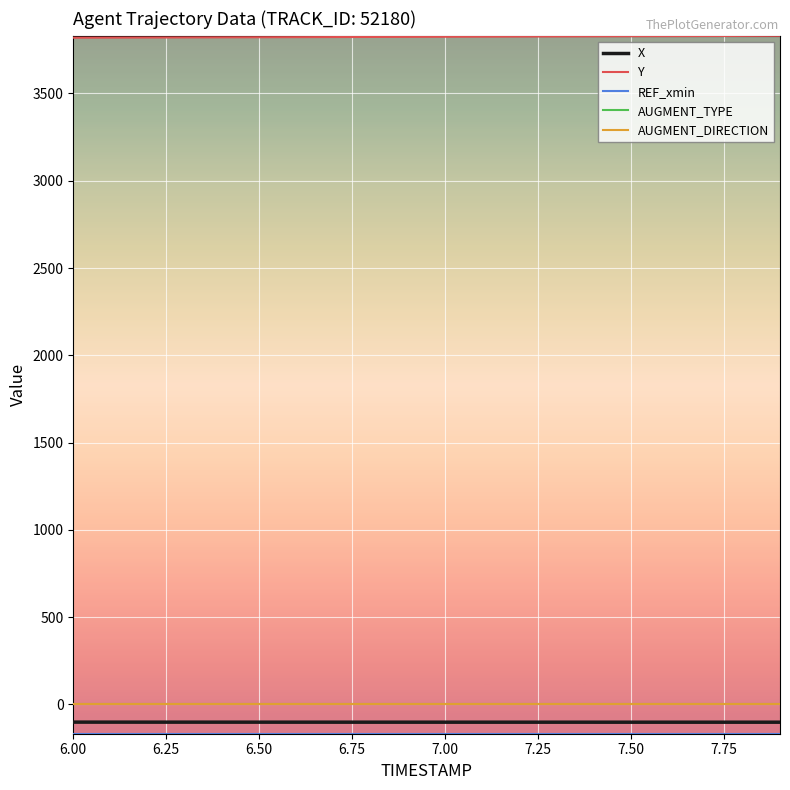

Which series has the largest total across all categories?

Y